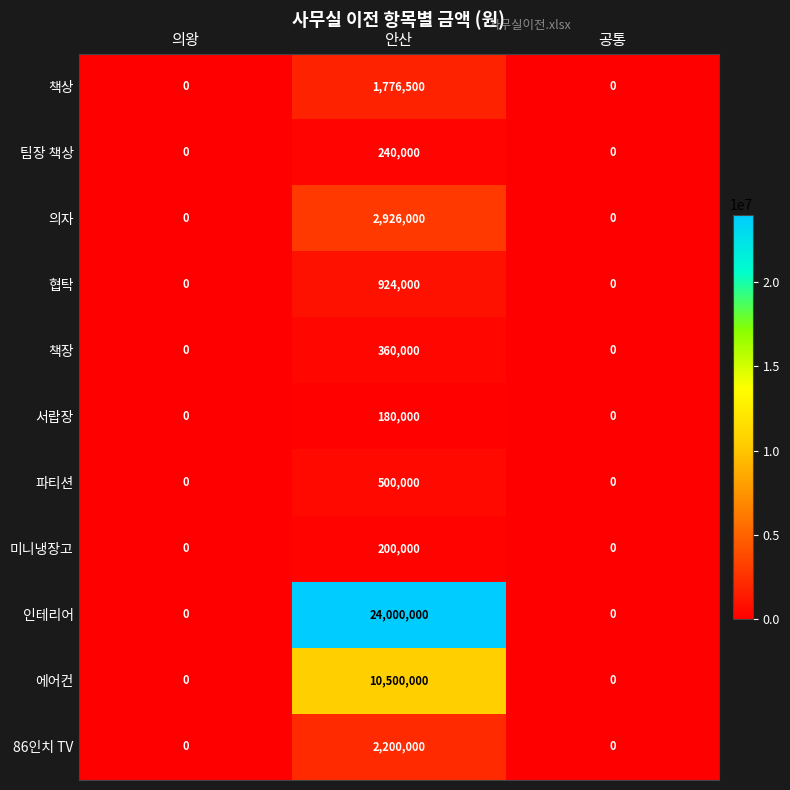

List the series in order of their peak value, lowest first.

서랍장, 미니냉장고, 팀장 책상, 책장, 파티션, 협탁, 책상, 86인치 TV, 의자, 에어컨, 인테리어